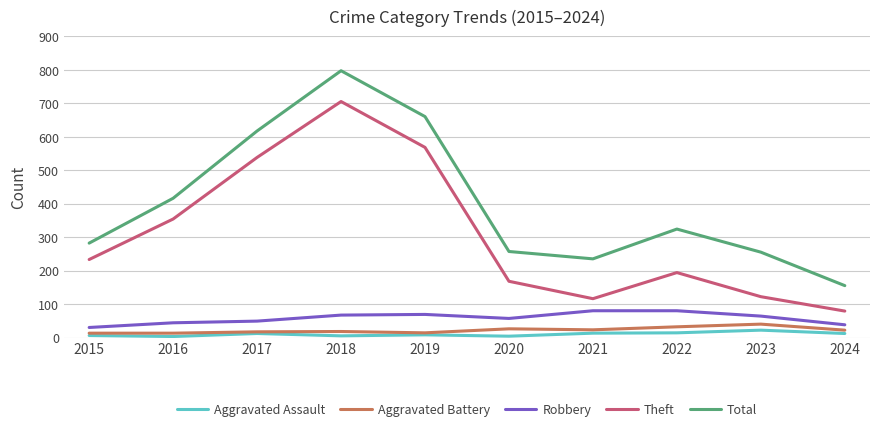

True or false: Aggravated Assault and Total cross at least once.

False